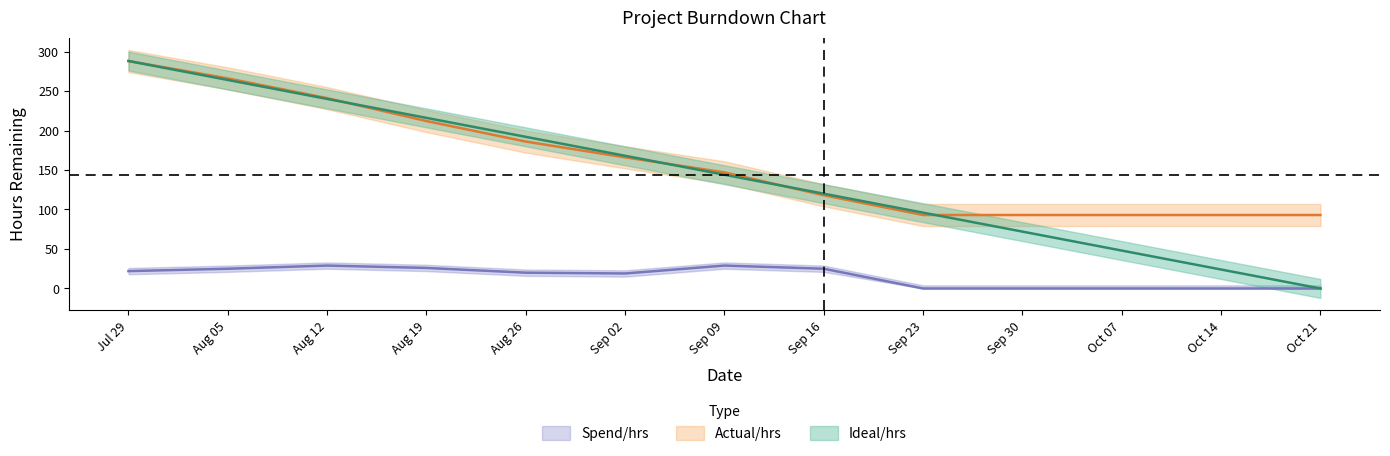

What is the sum of the Spend/hrs values at Aug 26 and Oct 14?

20